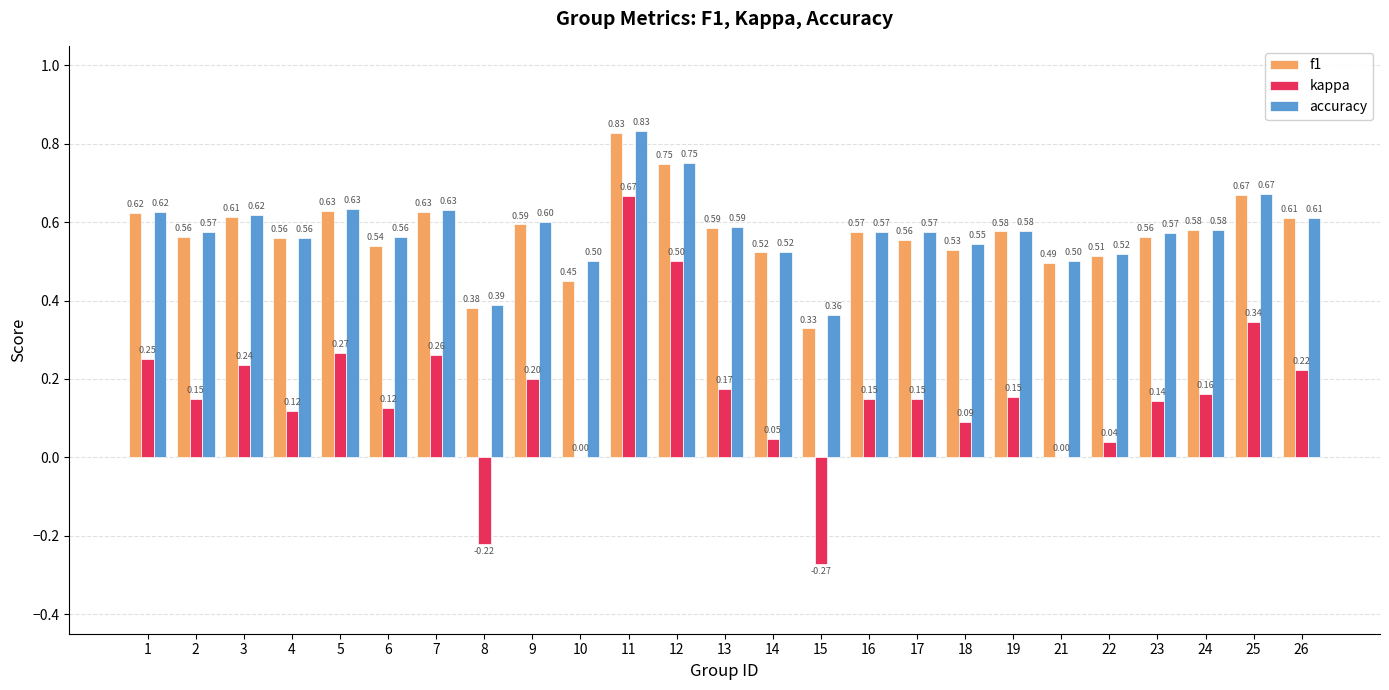

What are all the series names shown in the legend?

f1, kappa, accuracy